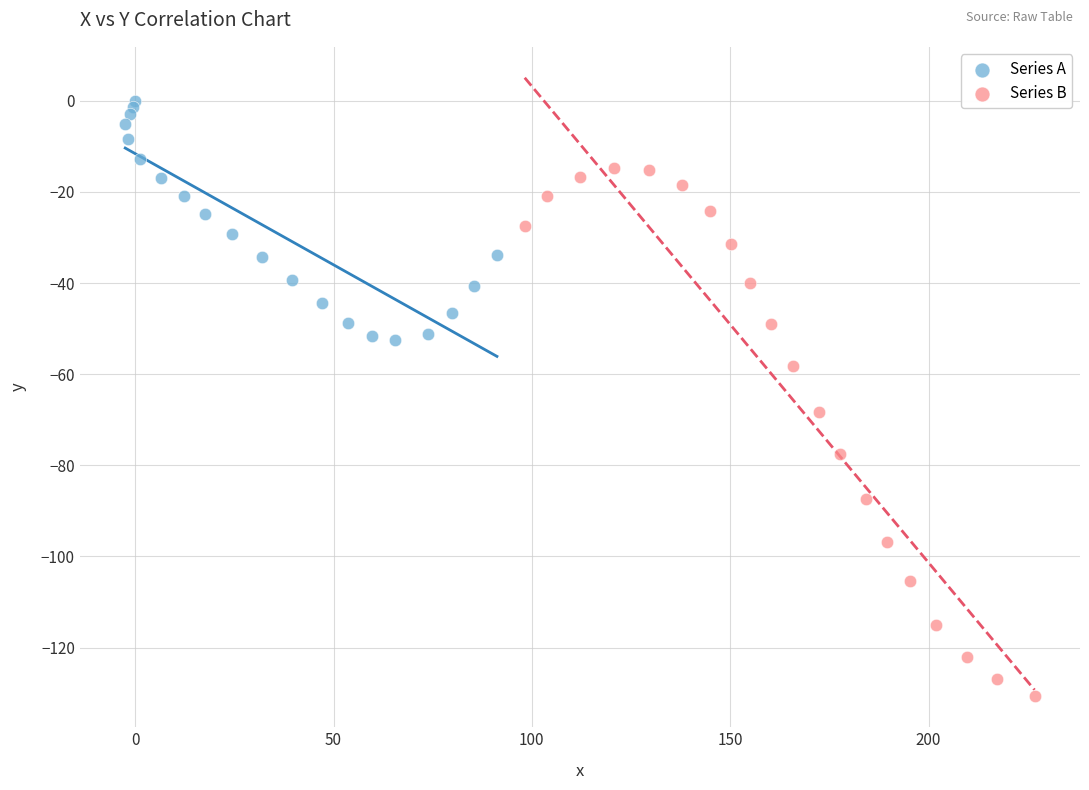

Which series has the widest spread of Y values?

Series B